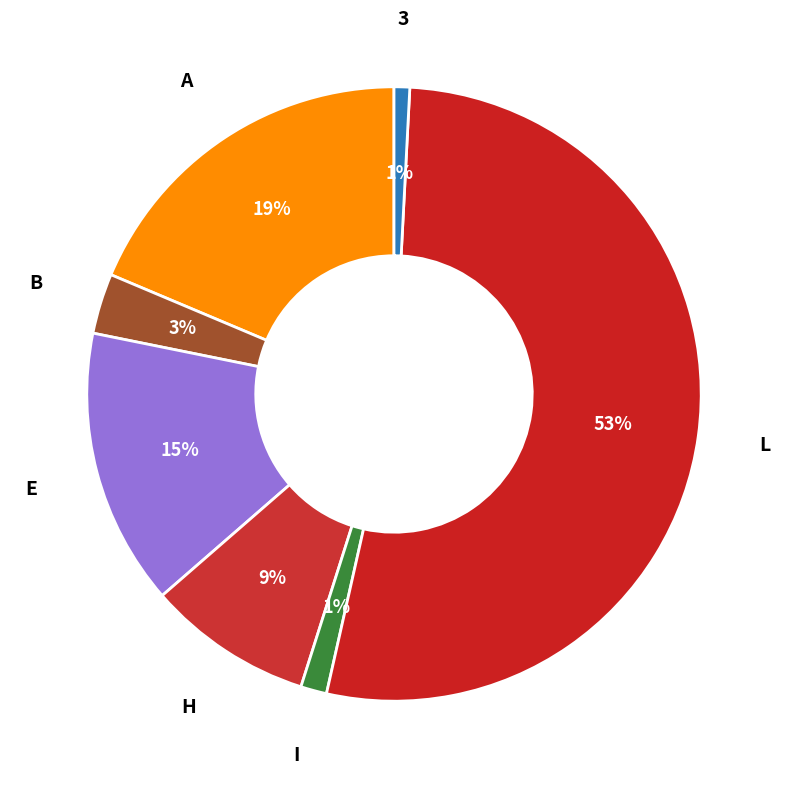

What is the ratio of the value at E to the value at H?

1.7